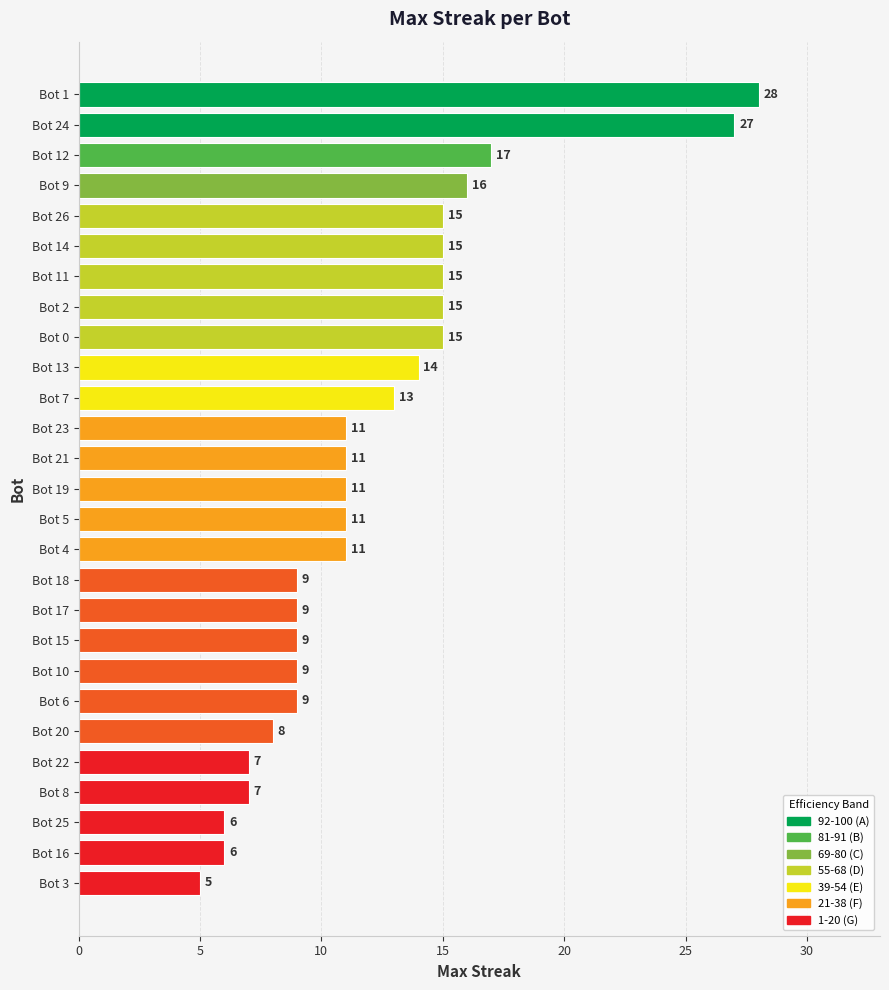

Which has a higher value, Bot 24 or Bot 19?

Bot 24